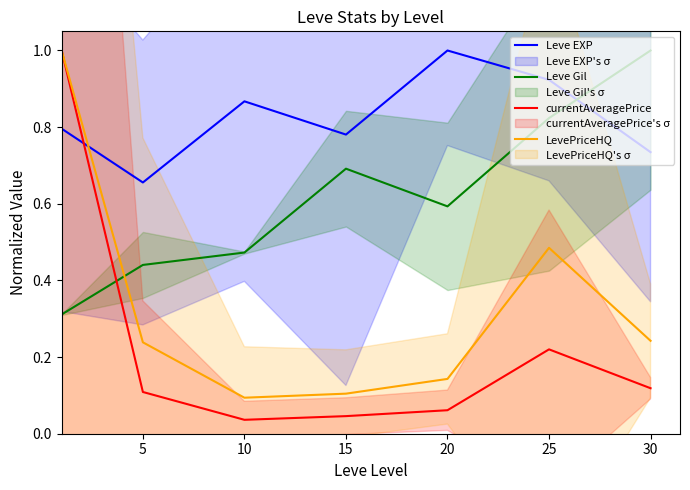

Read the Leve Gil value at 5.

0.4